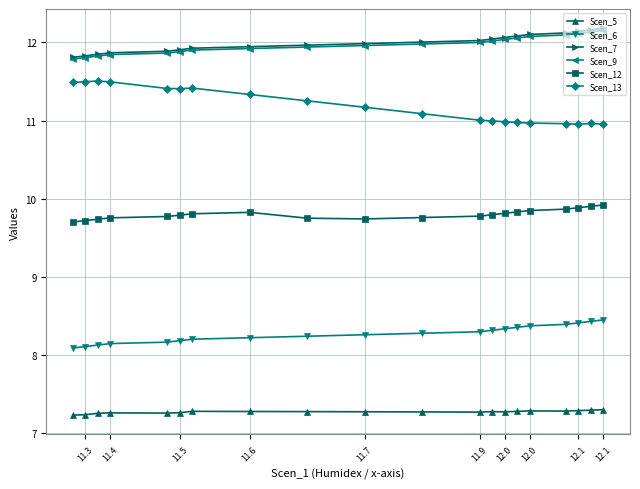

The Scen_7 series shows 17.7 at 12.1. True or false?

False